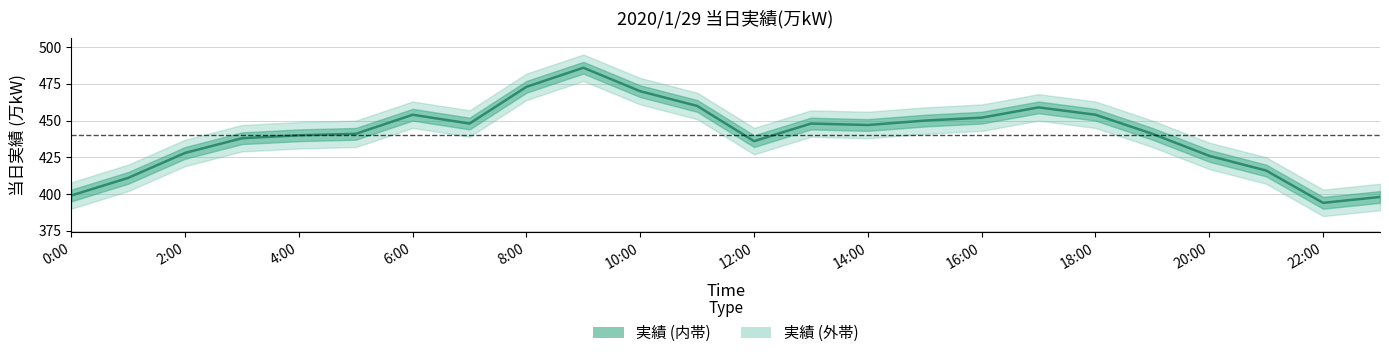

The chart shows a value of 588 at 14:00. True or false?

False